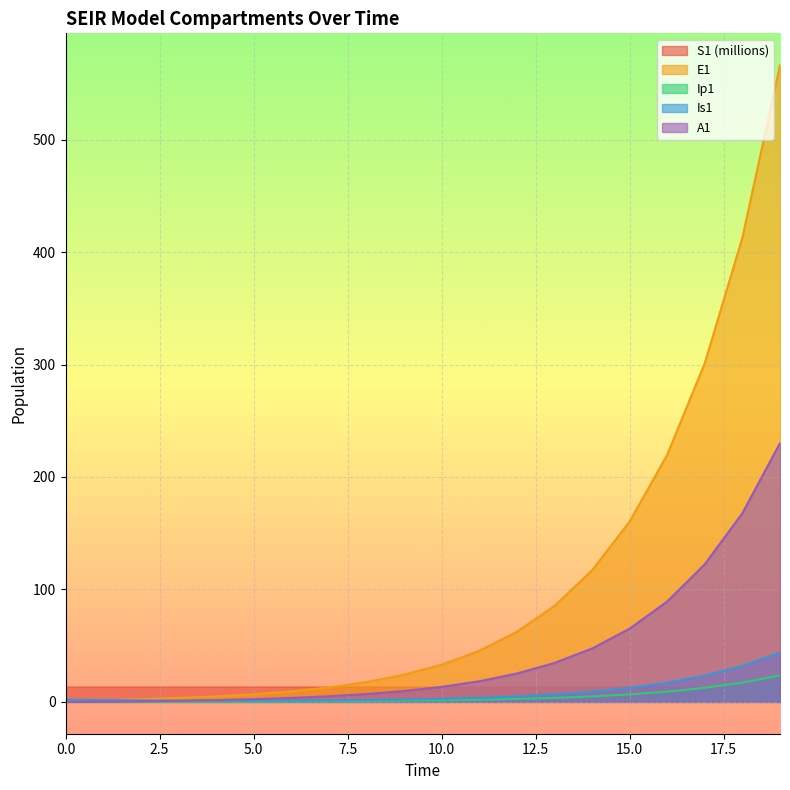

The value of S1 at 9 is 31.7. True or false?

False